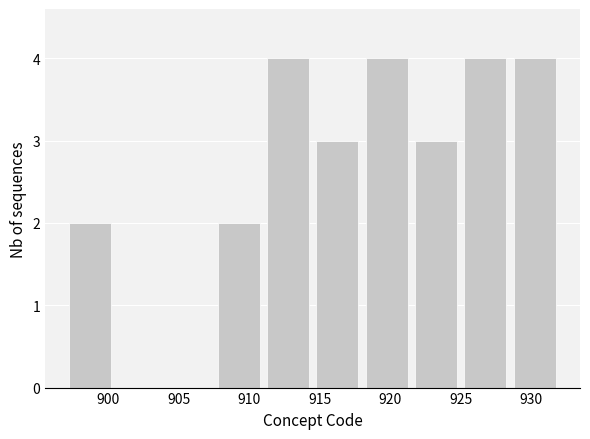

Reading left to right, transcribe this chart: for each bar, give the range it covers on the x-axis and its height. The values are not printed on the chart, so give them approximately, as read against the axis.

897.0 to 900.5: 2
900.5 to 904.0: 0
904.0 to 907.5: 0
907.5 to 911.0: 2
911.0 to 914.5: 4
914.5 to 918.0: 3
918.0 to 921.5: 4
921.5 to 925.0: 3
925.0 to 928.5: 4
928.5 to 932.0: 4